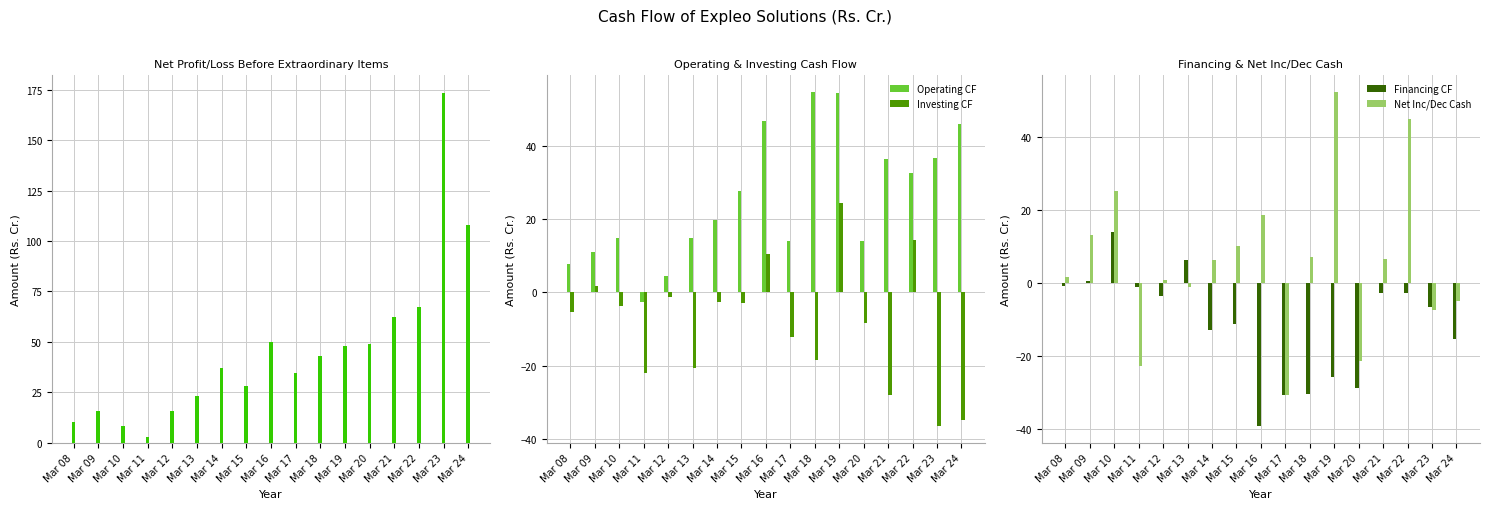

Is the value of Net Profit/Loss at Mar 14 greater than the value of Net Inc/Dec Cash at Mar 21?

Yes